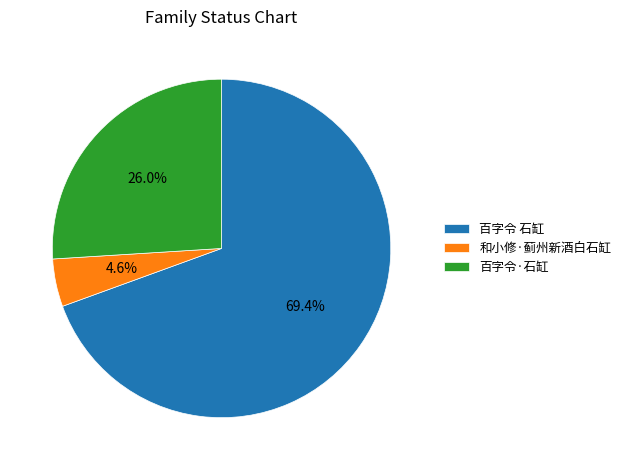

The 百字令·石缸 slice represents 32% of the pie. True or false?

False